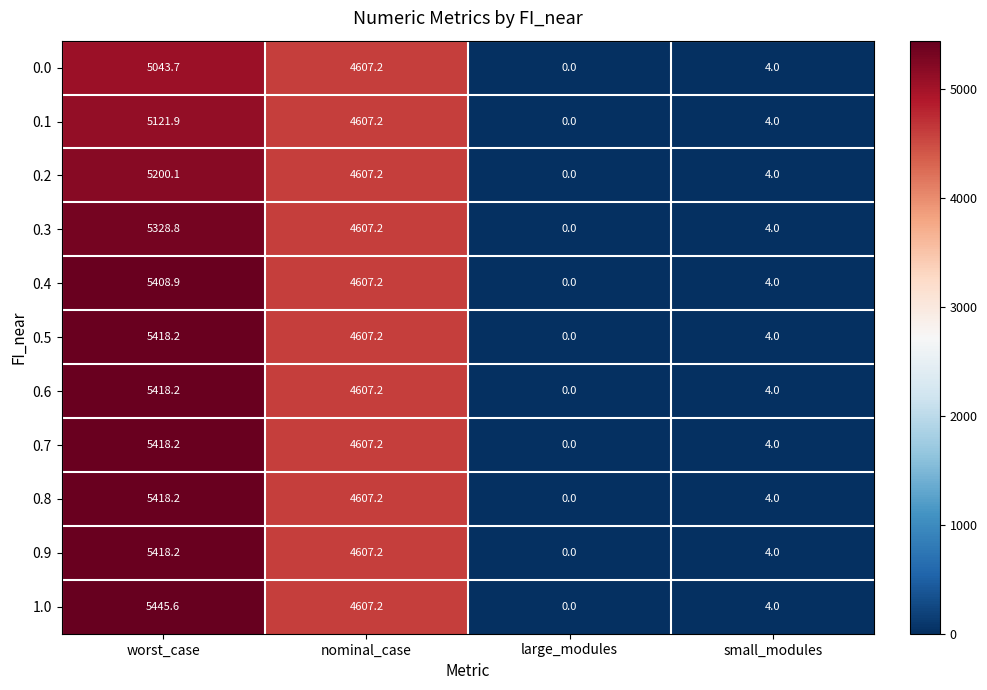

What is the greatest value displayed?

5445.6